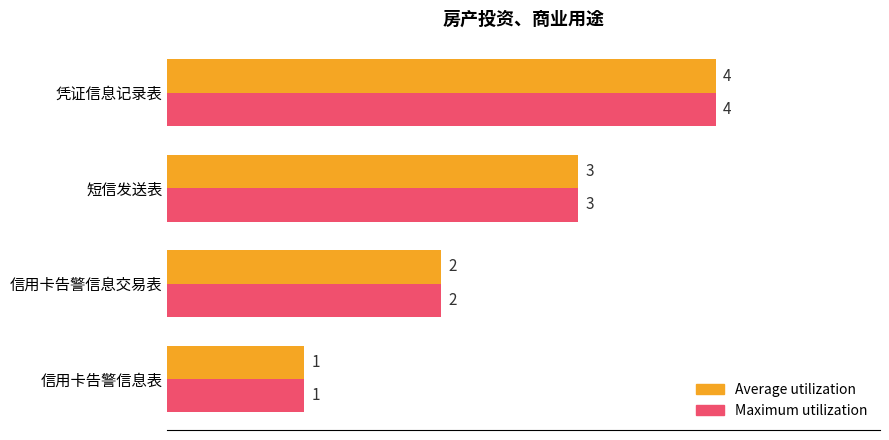

At which category is the sum across all series the highest?

凭证信息记录表